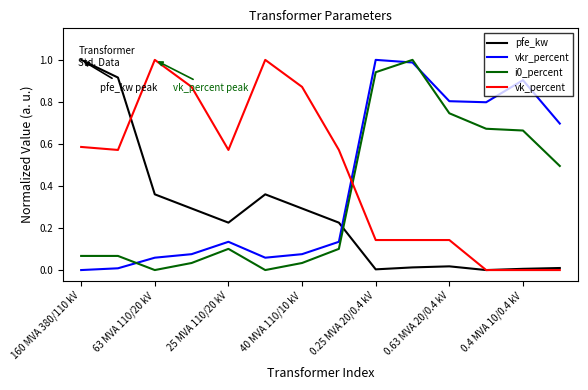

True or false: pfe_kw and vkr_percent intersect in this chart.

True